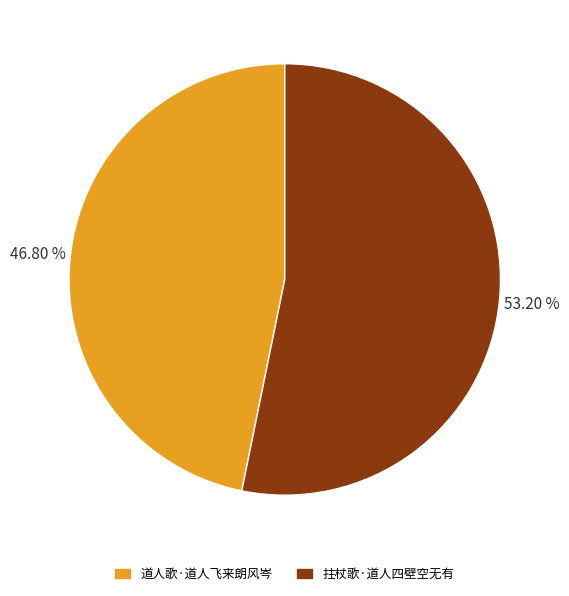

The 道人歌·道人飞来朗风岑 slice represents 39% of the pie. True or false?

False